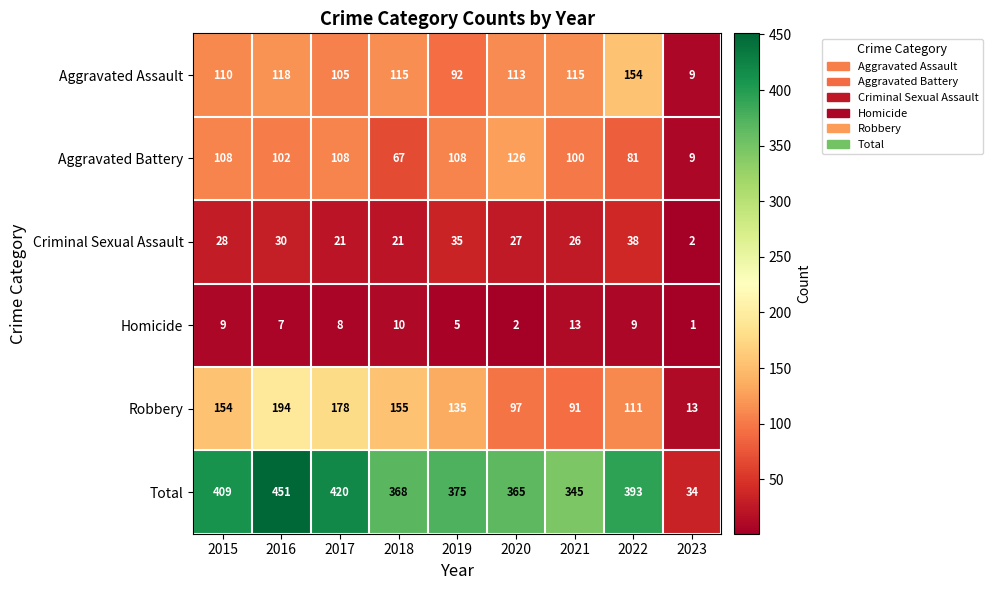

What is the difference between the maximum and minimum values in the Aggravated Battery series?

117